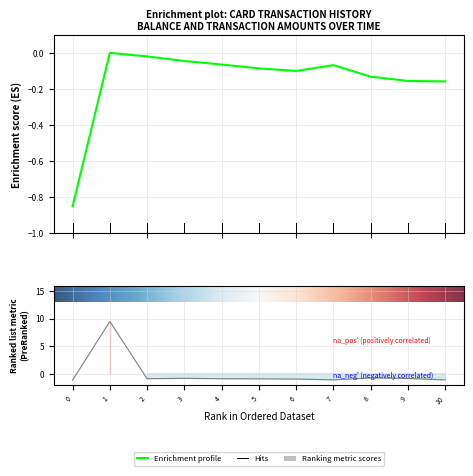

Reading left to right, what are all the values shown in this chart?

Balance (col_6): -0.8	-0.0	-0.0	-0.0	-0.1	-0.1	-0.1	-0.1	-0.1	-0.2	-0.2
Transaction Amount (col_5): -1.1	9.5	-0.9	-0.8	-0.9	-0.9	-1.0	-1.1	-0.8	-0.8	-1.1